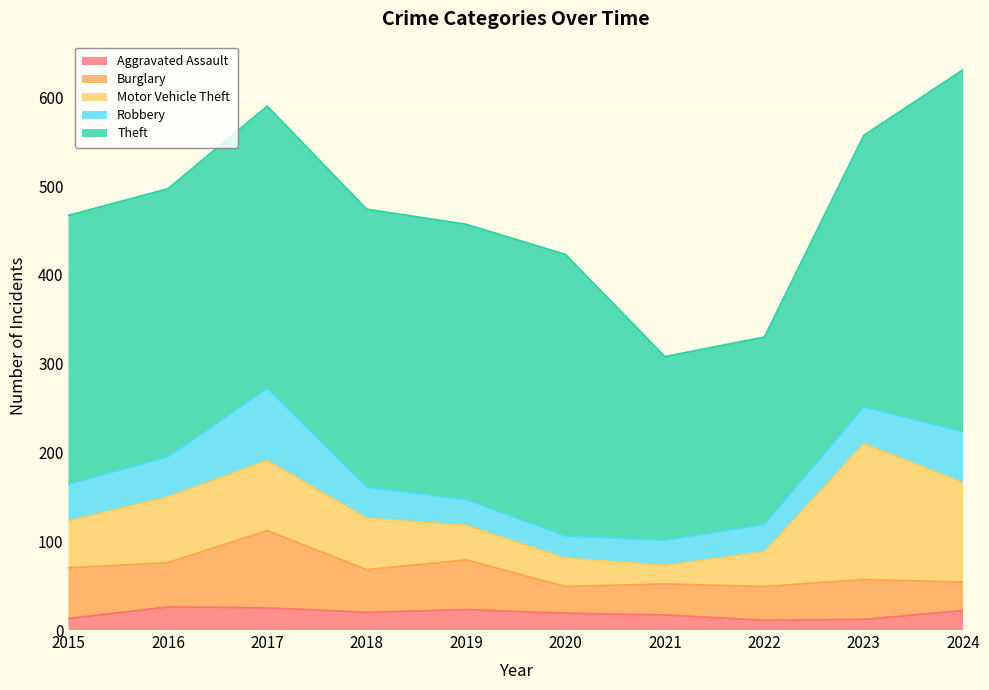

True or false: Burglary and Theft cross at least once.

False